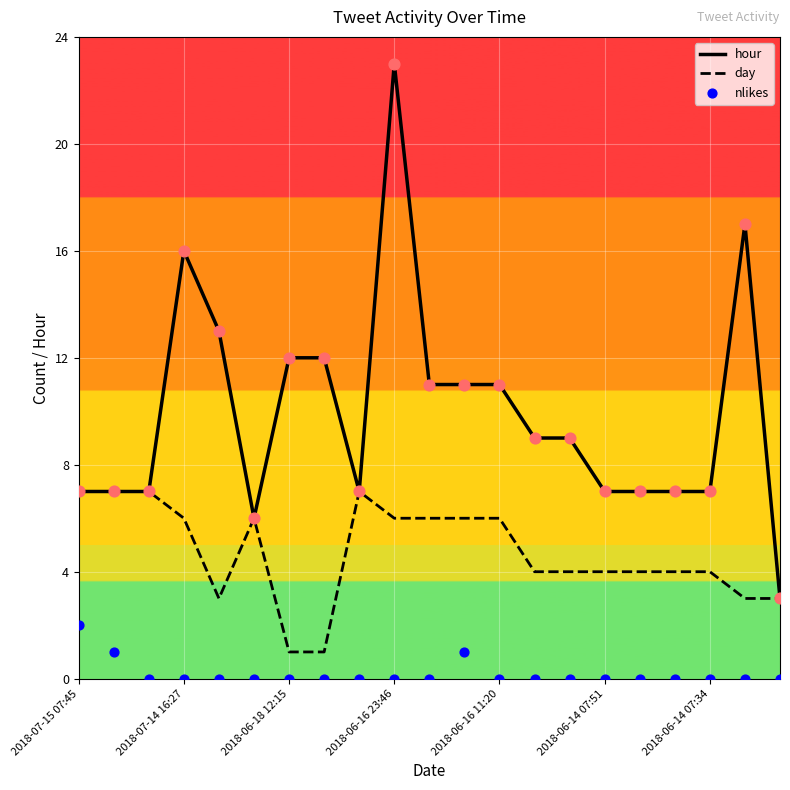

What is the total value across all series at 16?

11